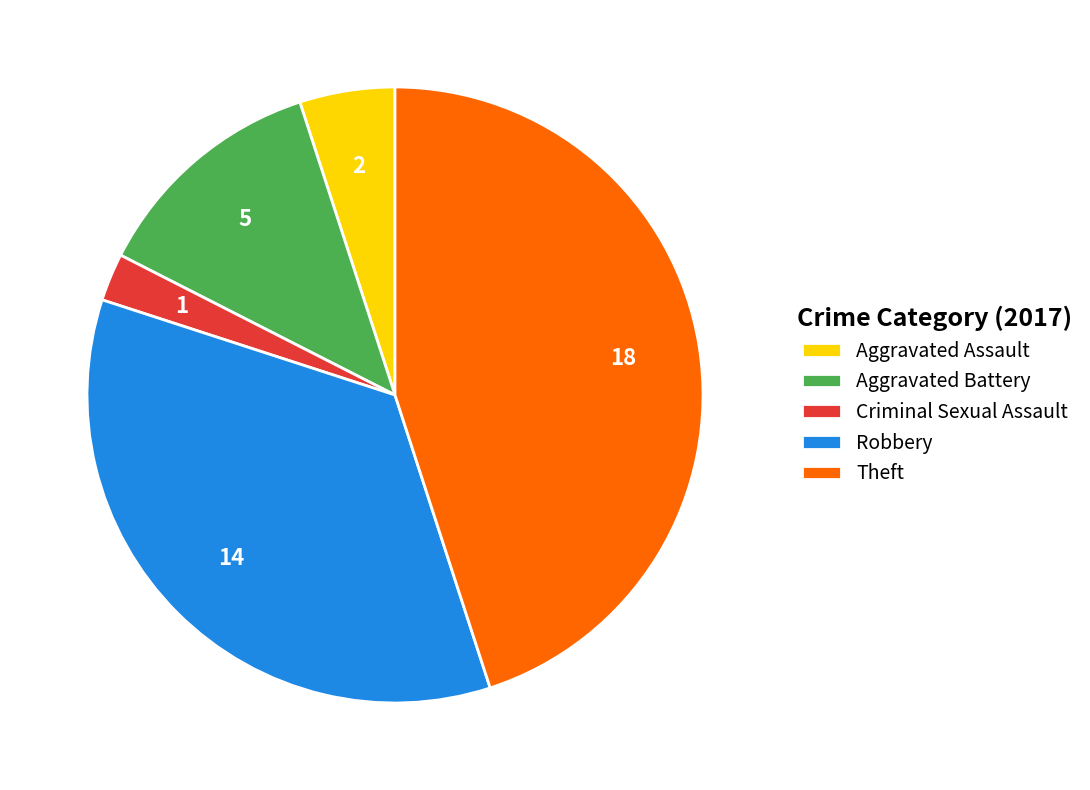

The Robbery slice represents 22% of the pie. True or false?

False